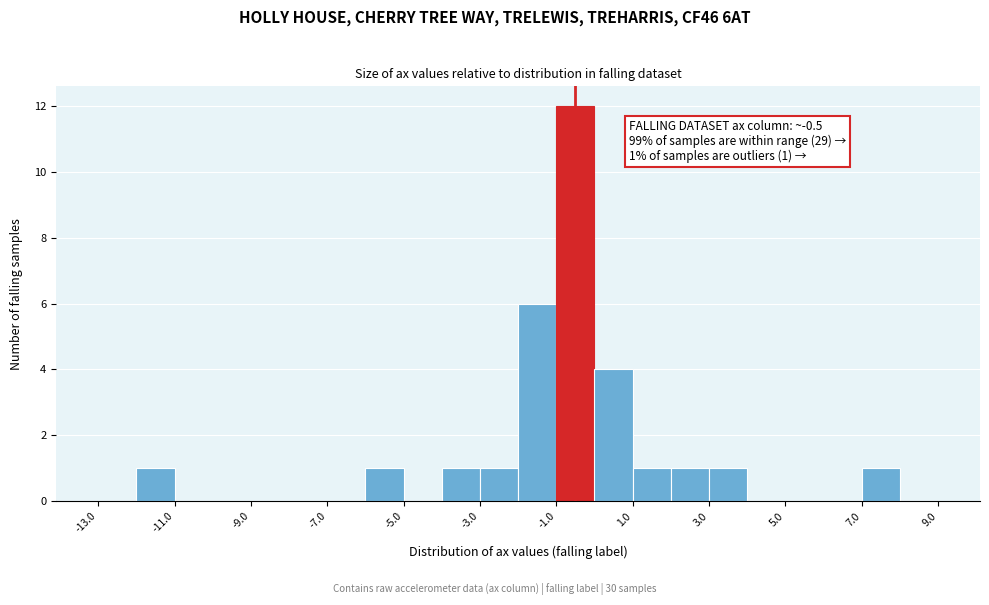

Which range on the x-axis has the tallest bar?

-1 to 0